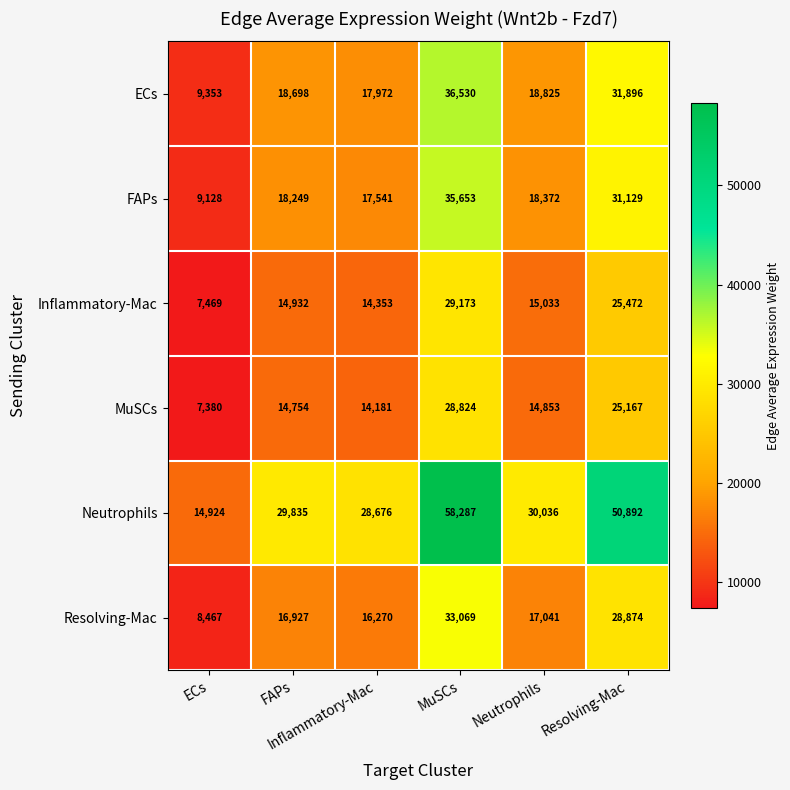

What is the minimum value shown in the chart?

7380